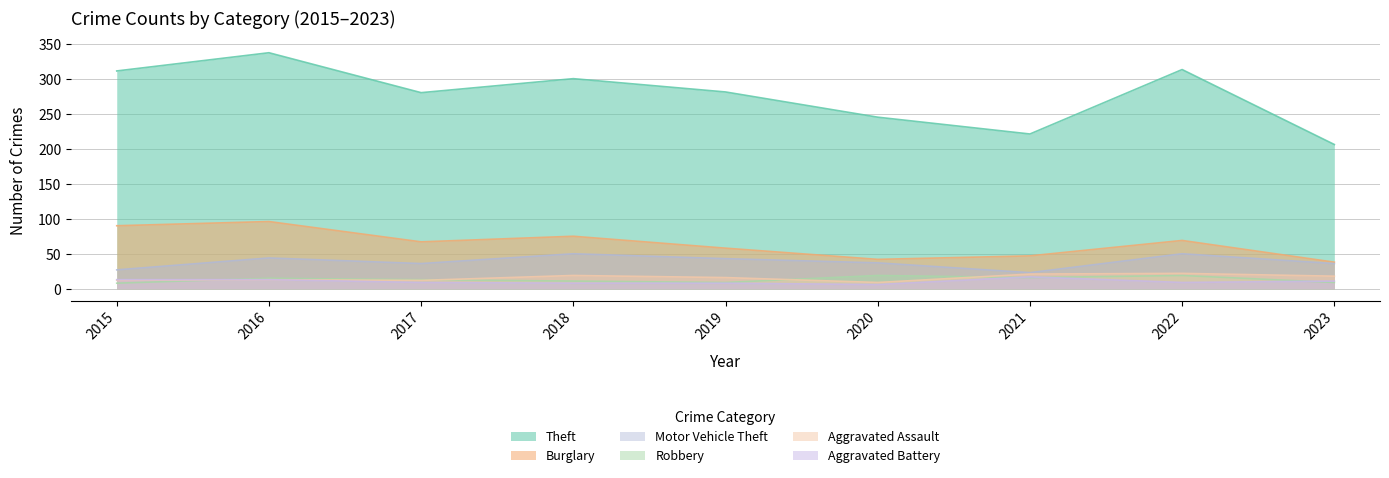

What is the value of the Aggravated Assault point at the 3rd from the left?

12